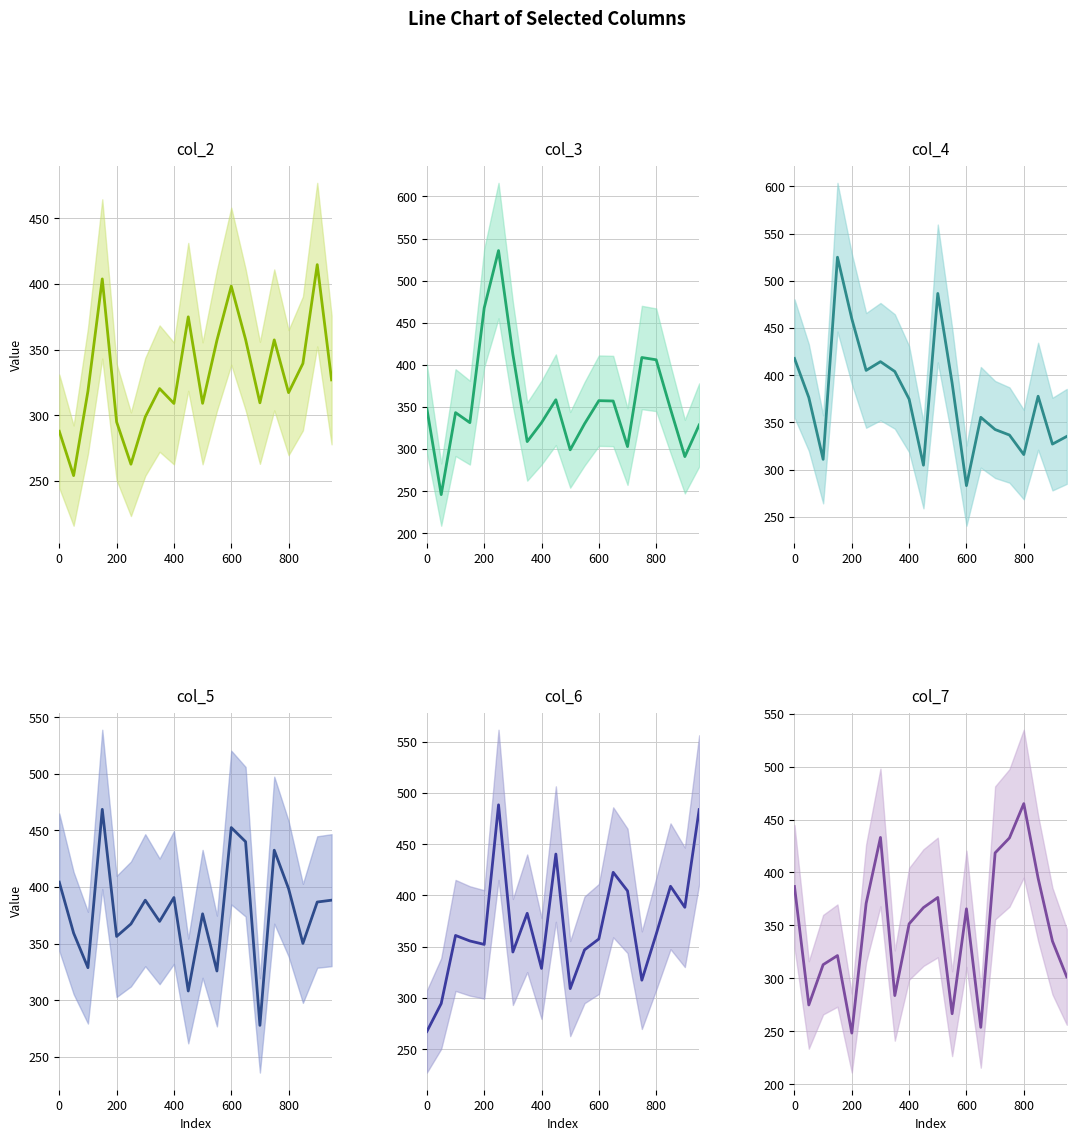

Reading right to left, transcribe all the data shown in this chart.

col_2: 327.1	414.8	339.6	317.4	357.5	309.6	357.8	398.4	357.2	309.2	375.1	309.2	320.5	298.9	262.9	295.1	403.9	318.5	254.3	288.0
col_3: 328.8	291.2	347.7	406.1	408.8	303.1	357.2	357.6	330.1	299.2	358.6	331.5	309.0	412.7	535.7	467.6	331.5	343.4	246.1	348.1
col_4: 335.2	327.1	377.8	316.0	336.7	342.5	355.5	283.1	391.7	486.7	304.7	374.7	404.0	414.4	405.2	459.9	525.1	310.9	376.5	417.8
col_5: 388.5	386.8	350.3	398.6	432.6	277.9	440.1	452.6	325.9	376.4	308.3	390.8	369.7	388.4	367.5	356.5	468.7	328.9	359.4	404.4
col_6: 483.8	388.5	409.0	362.2	317.4	404.5	422.6	357.6	347.0	309.2	440.4	328.9	382.6	344.9	488.5	352.3	355.7	361.0	294.6	267.3
col_7: 301.5	335.2	394.6	465.0	432.6	418.5	253.9	365.7	266.7	376.4	366.9	351.6	283.8	433.1	370.9	248.4	321.6	313.0	275.0	386.8